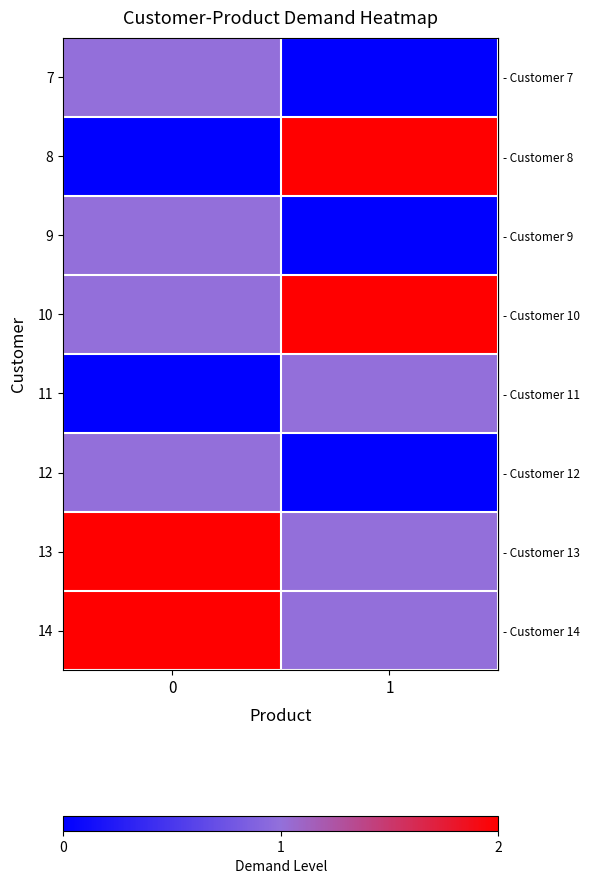

Reading right to left, extract all data points from this chart.

row_0: 1=0	0=1
row_1: 1=2	0=0
row_2: 1=0	0=1
row_3: 1=2	0=1
row_4: 1=1	0=0
row_5: 1=0	0=1
row_6: 1=1	0=2
row_7: 1=1	0=2